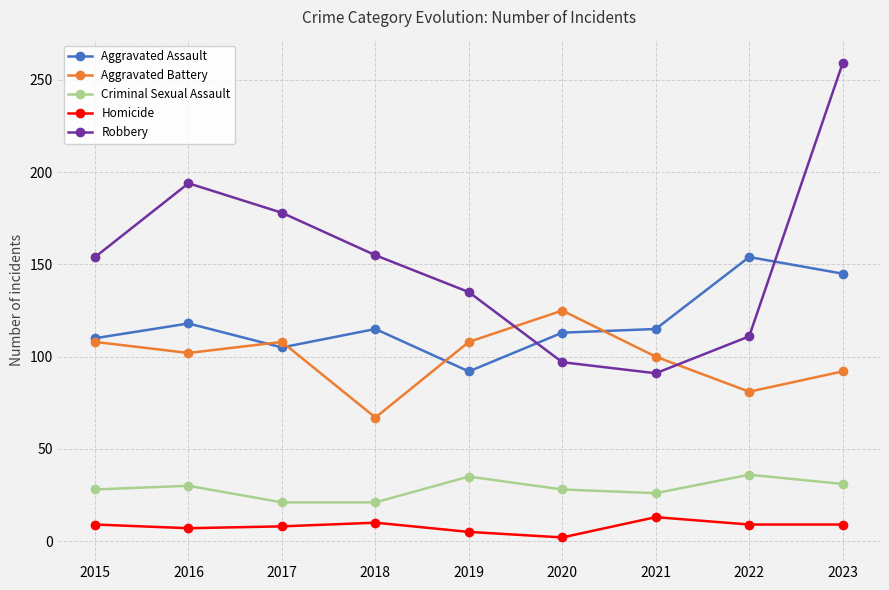

How many distinct data groups are displayed?

5